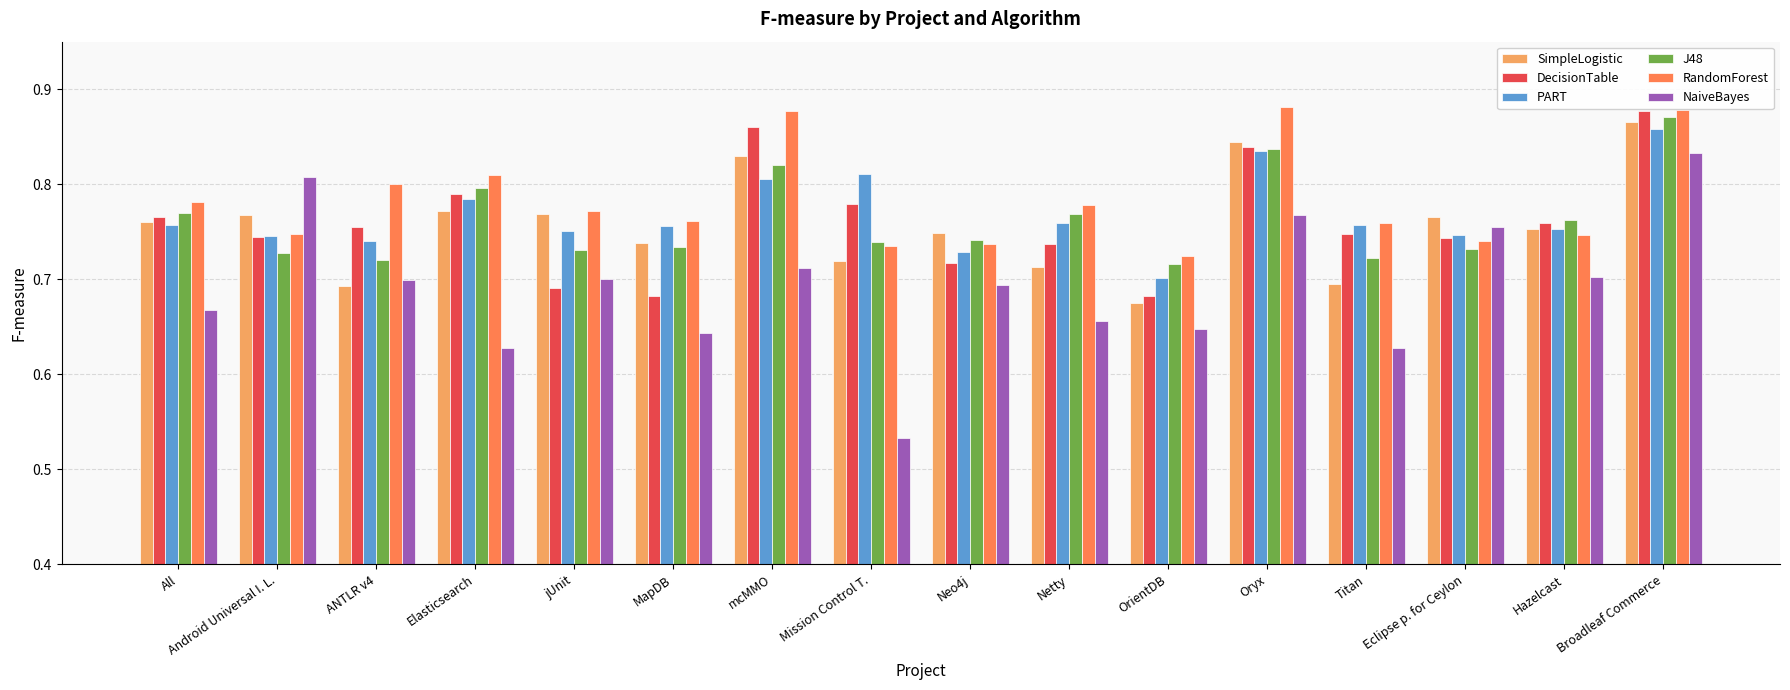

At how many categories does at least one series exceed 0?

16